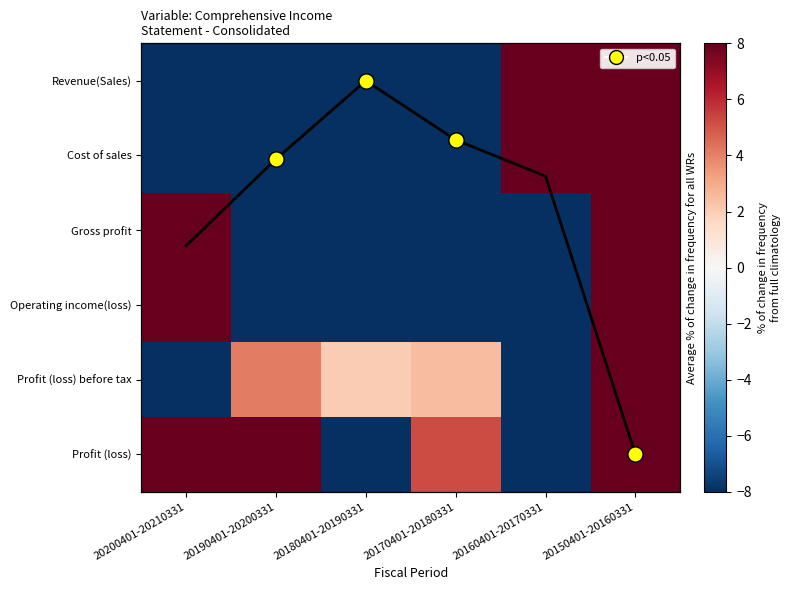

At which category is the sum across all series the highest?

20150401-20160331